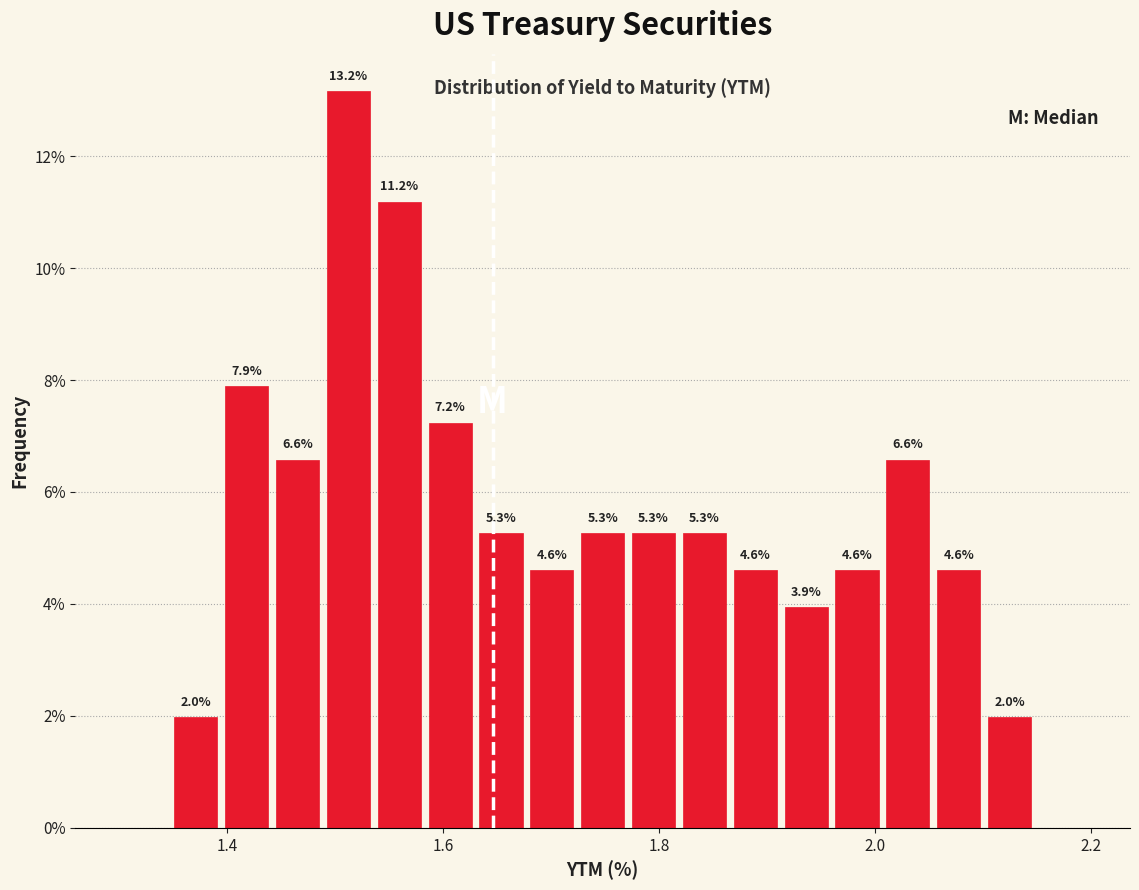

Read against the x-axis, roughly where is the centre of the tallest bar?

1.52